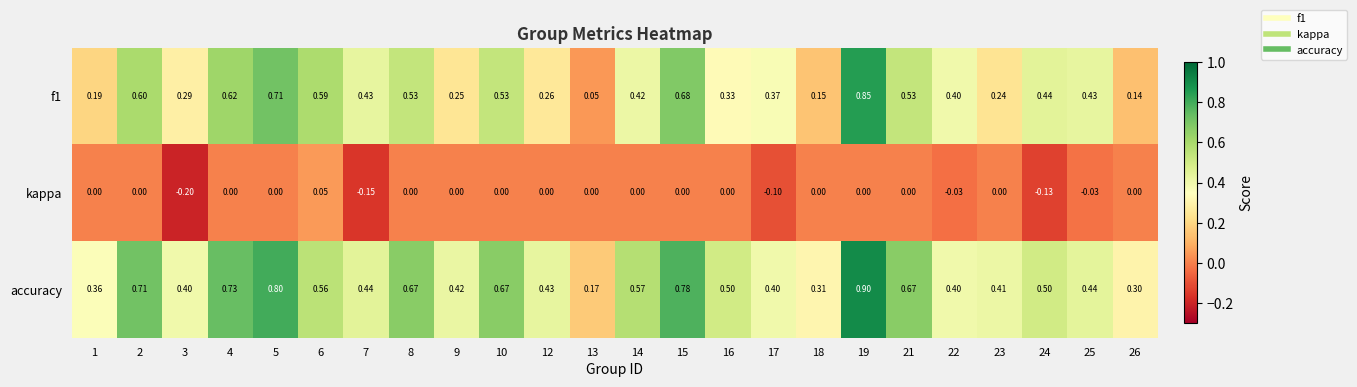

Which series has the largest total across all categories?

accuracy